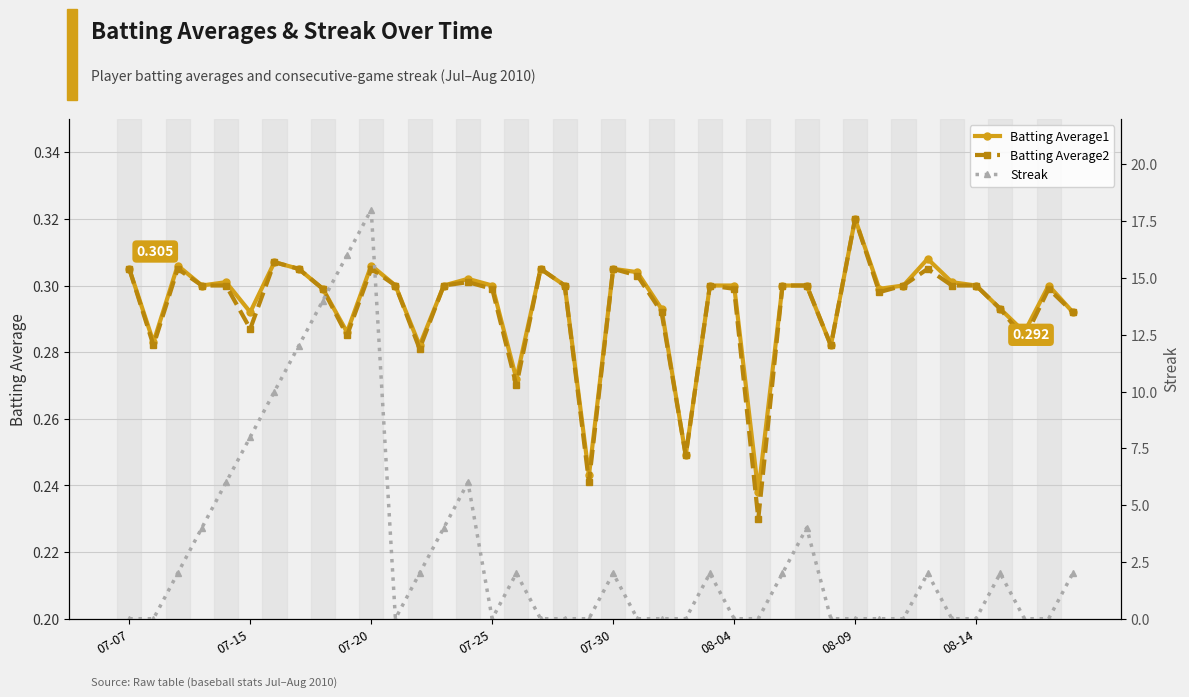

Is it true that Streak equals 11.6 at 34?

False